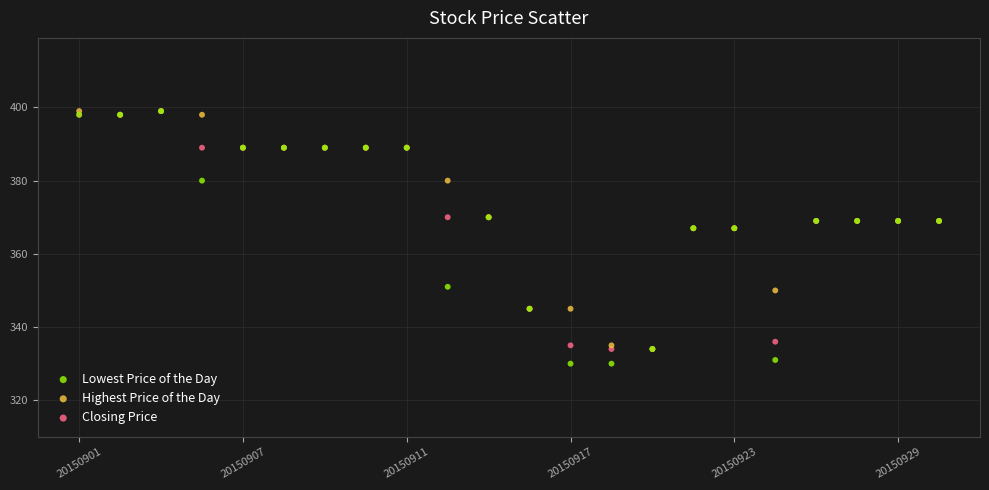

What are all the series names shown in the legend?

Lowest Price of the Day, Highest Price of the Day, Closing Price